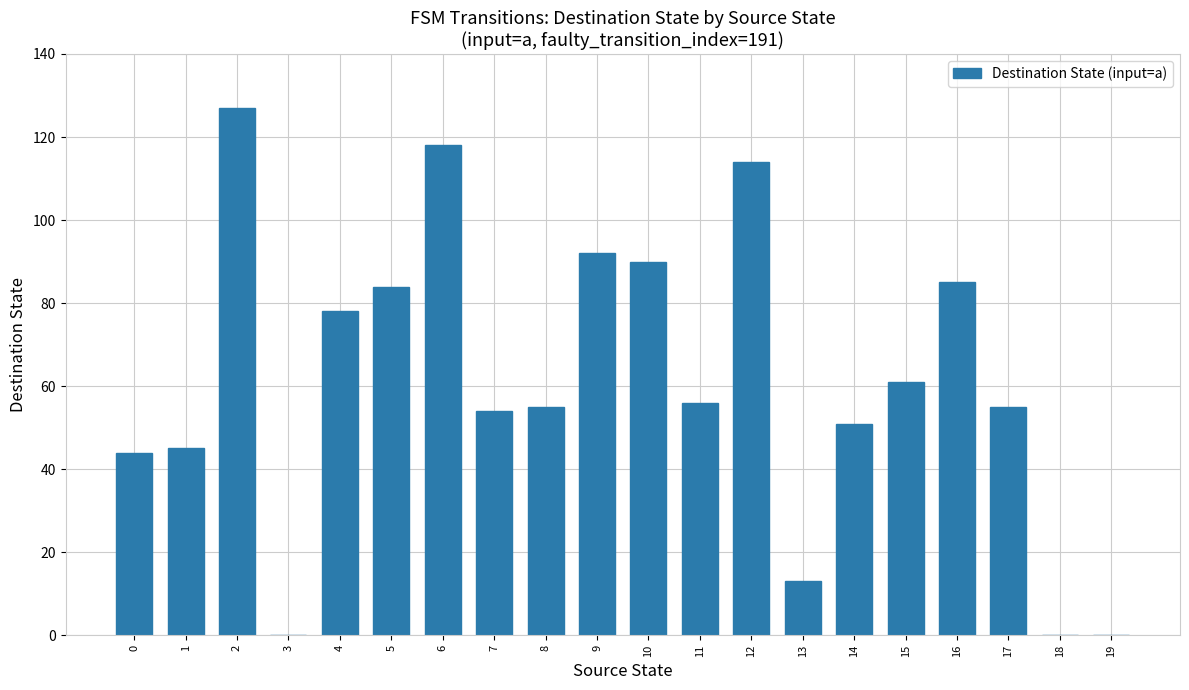

Are the bars grouped side by side (vs. stacked)?

No